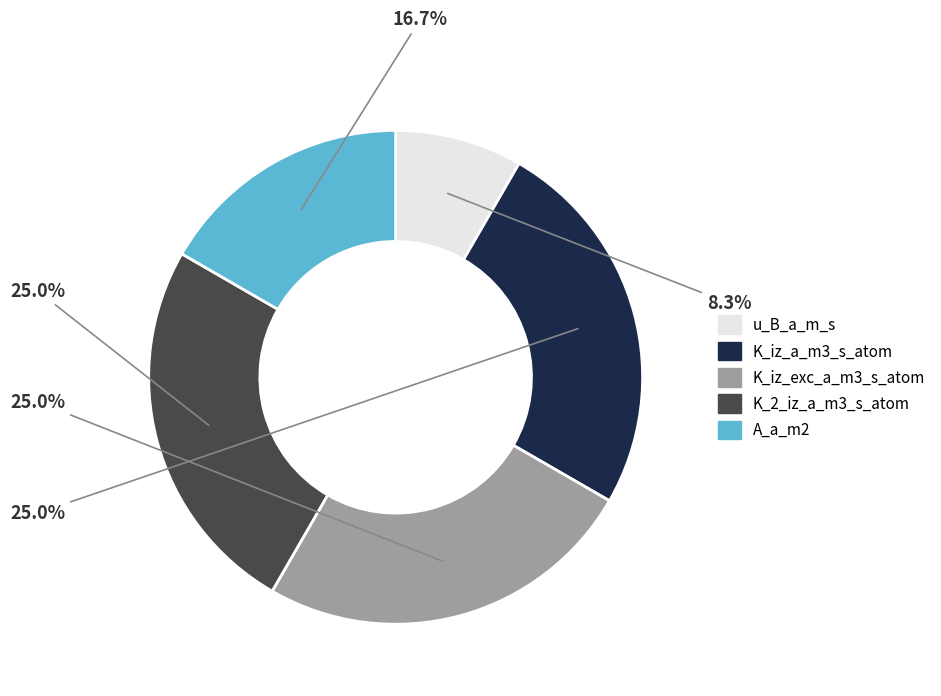

How many slices are in this pie chart?

5